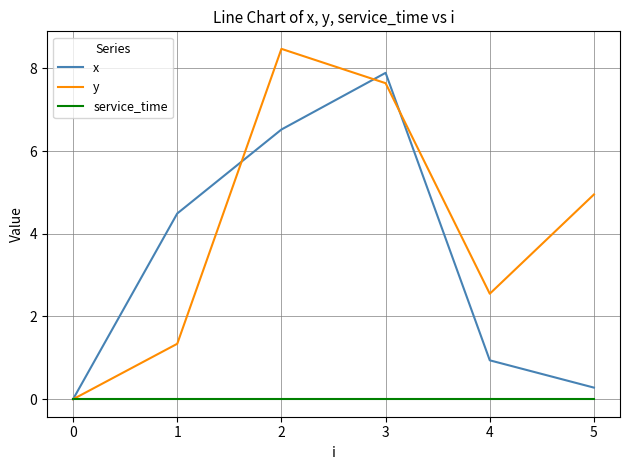

Where is y nearest to the value 4?

5